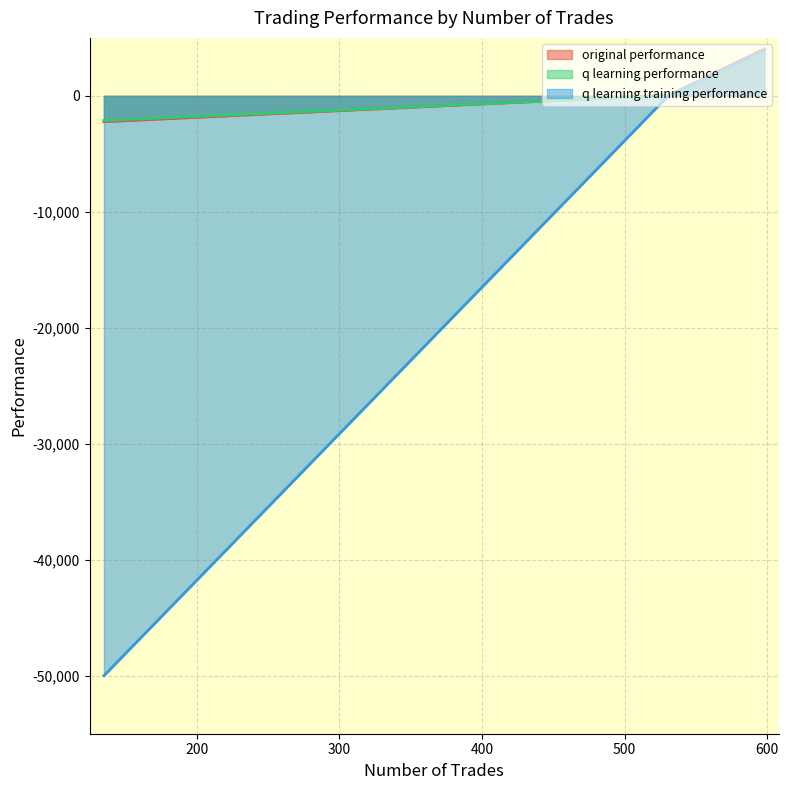

How many lines are shown in the chart?

3